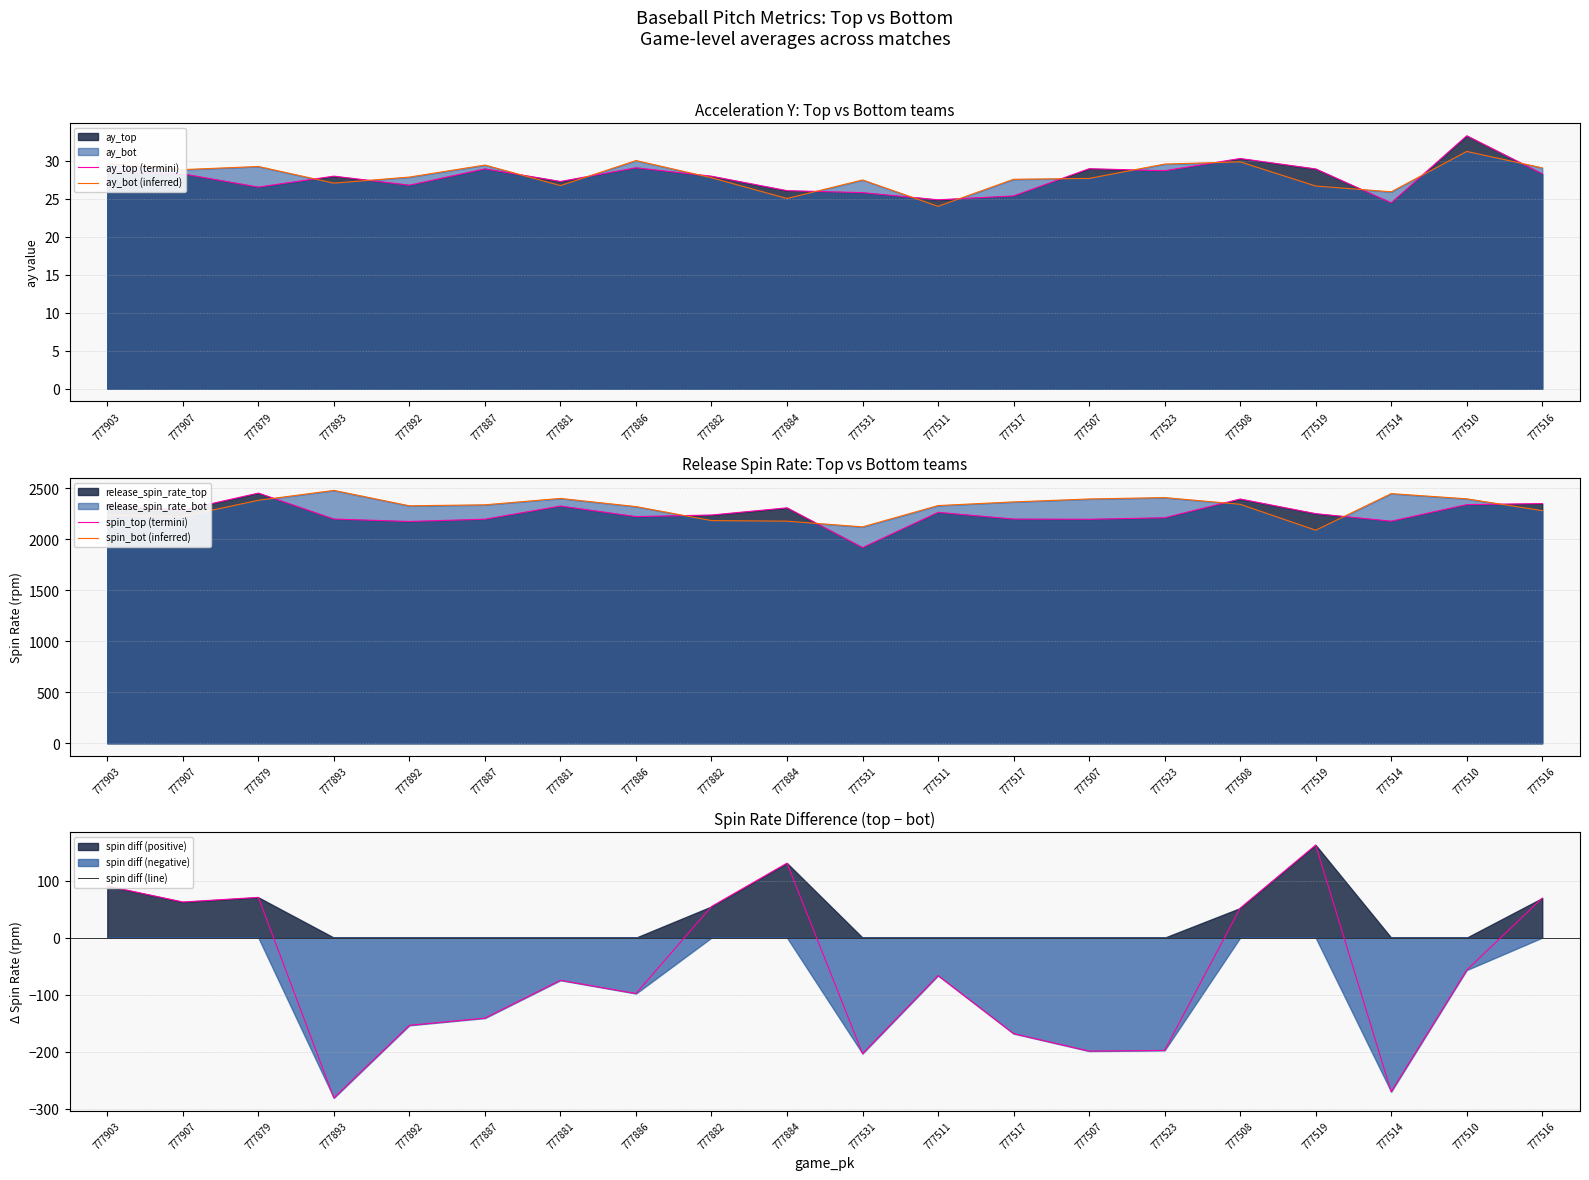

Is it true that spin diff (termini) equals 21.0 at 777903?

False